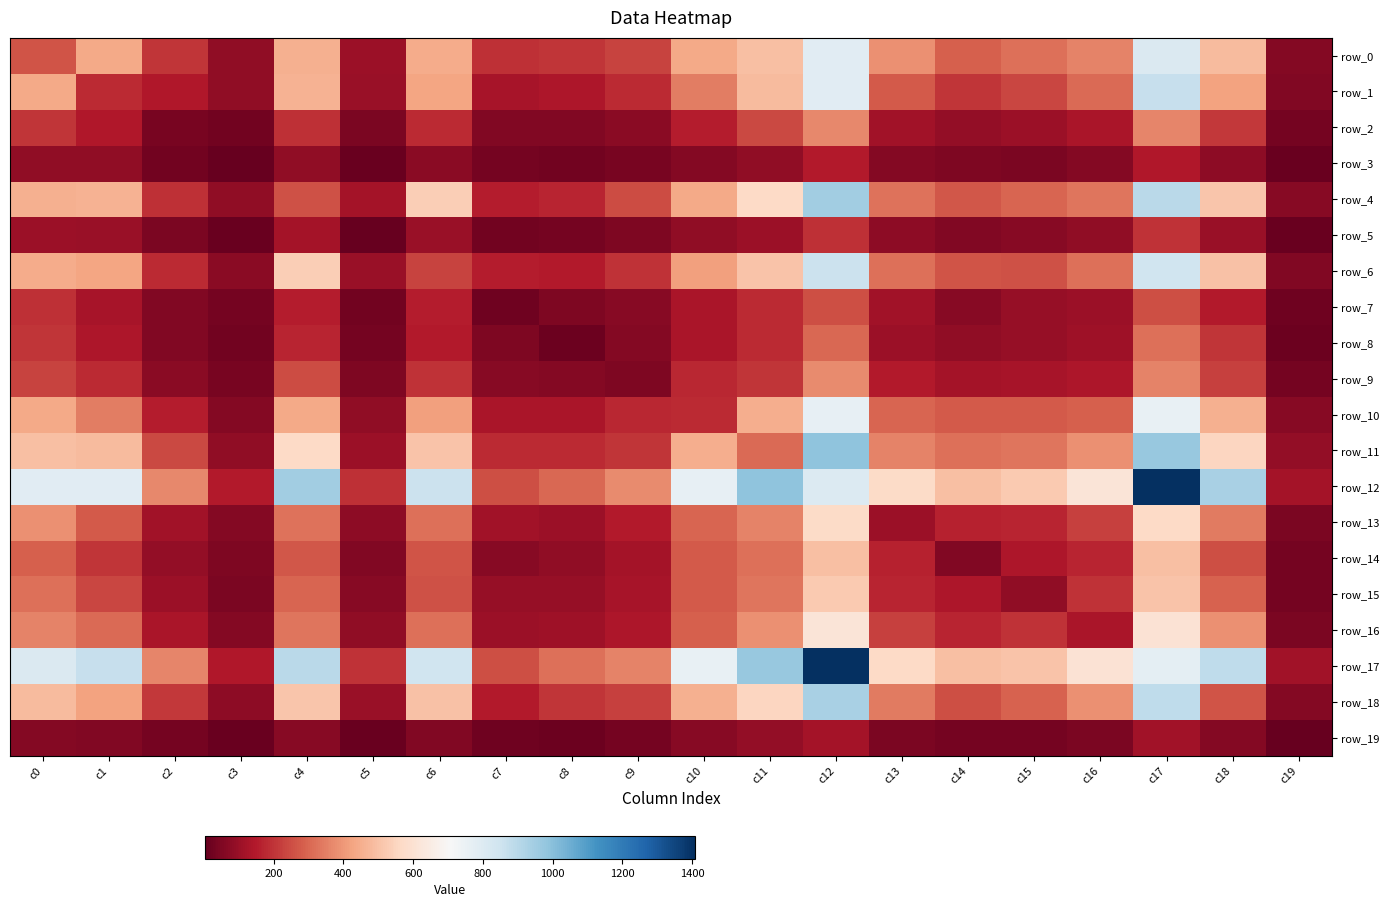

At which label does row_6 first exceed 316?

c0